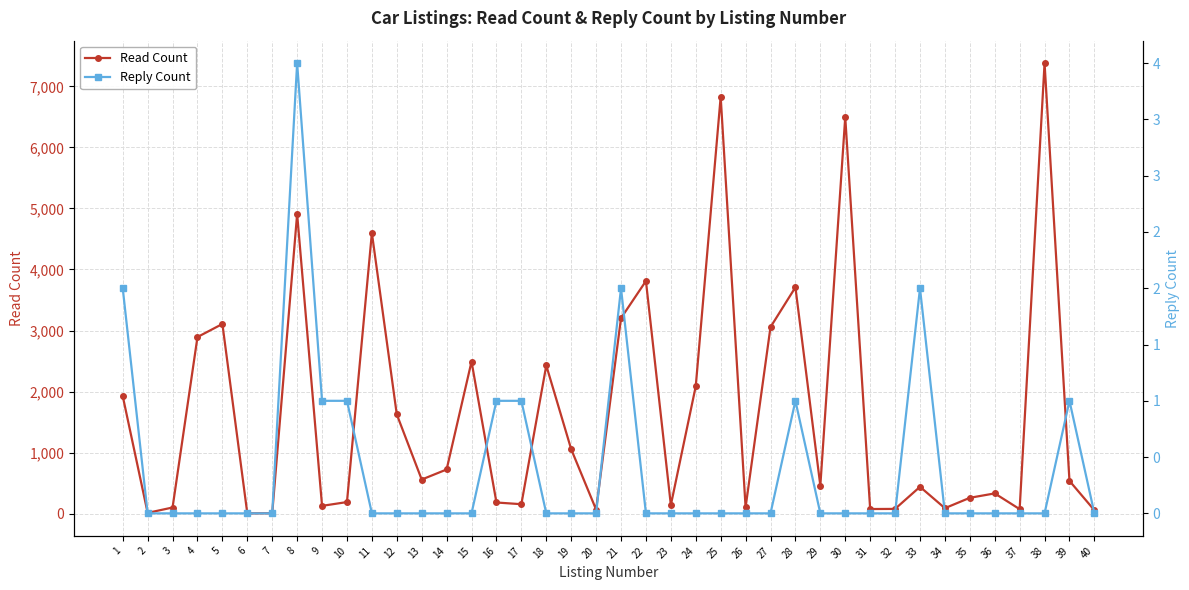

Count the number of categories in the chart.

40